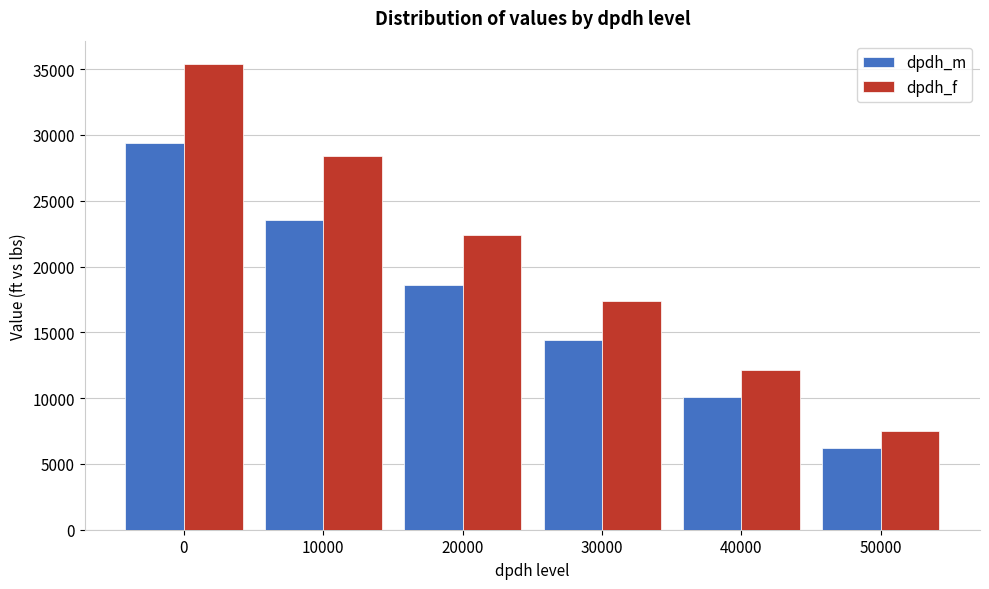

Reading left to right, transcribe all the data shown in this chart.

dpdh_m: 0=29377	10000=23546	20000=18587	30000=14421	40000=10089	50000=6239
dpdh_f: 0=35391	10000=28367	20000=22393	30000=17374	40000=12156	50000=7517